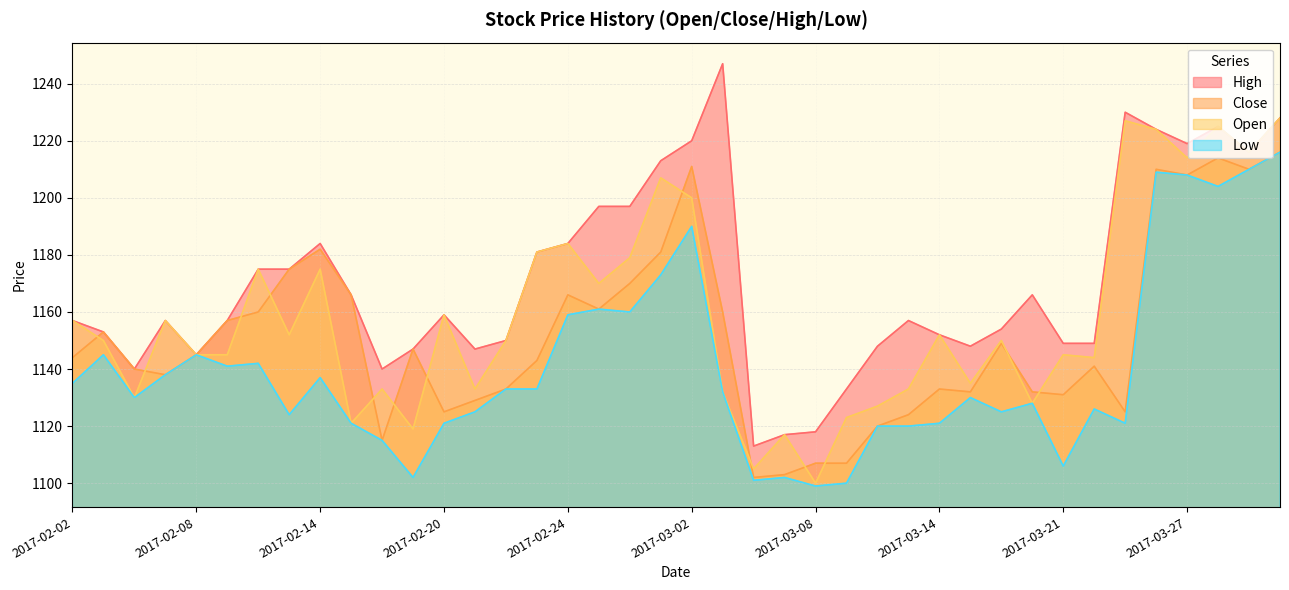

What is the total value across all series at 2017-02-09?

4600